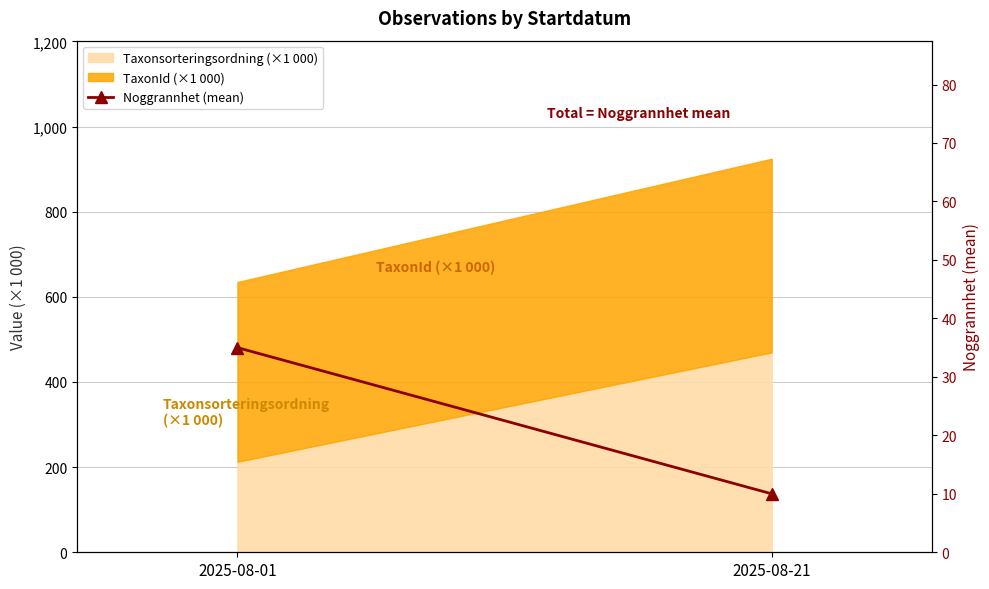

Reading left to right, extract all data points from this chart.

2025-08-01=35	2025-08-21=10